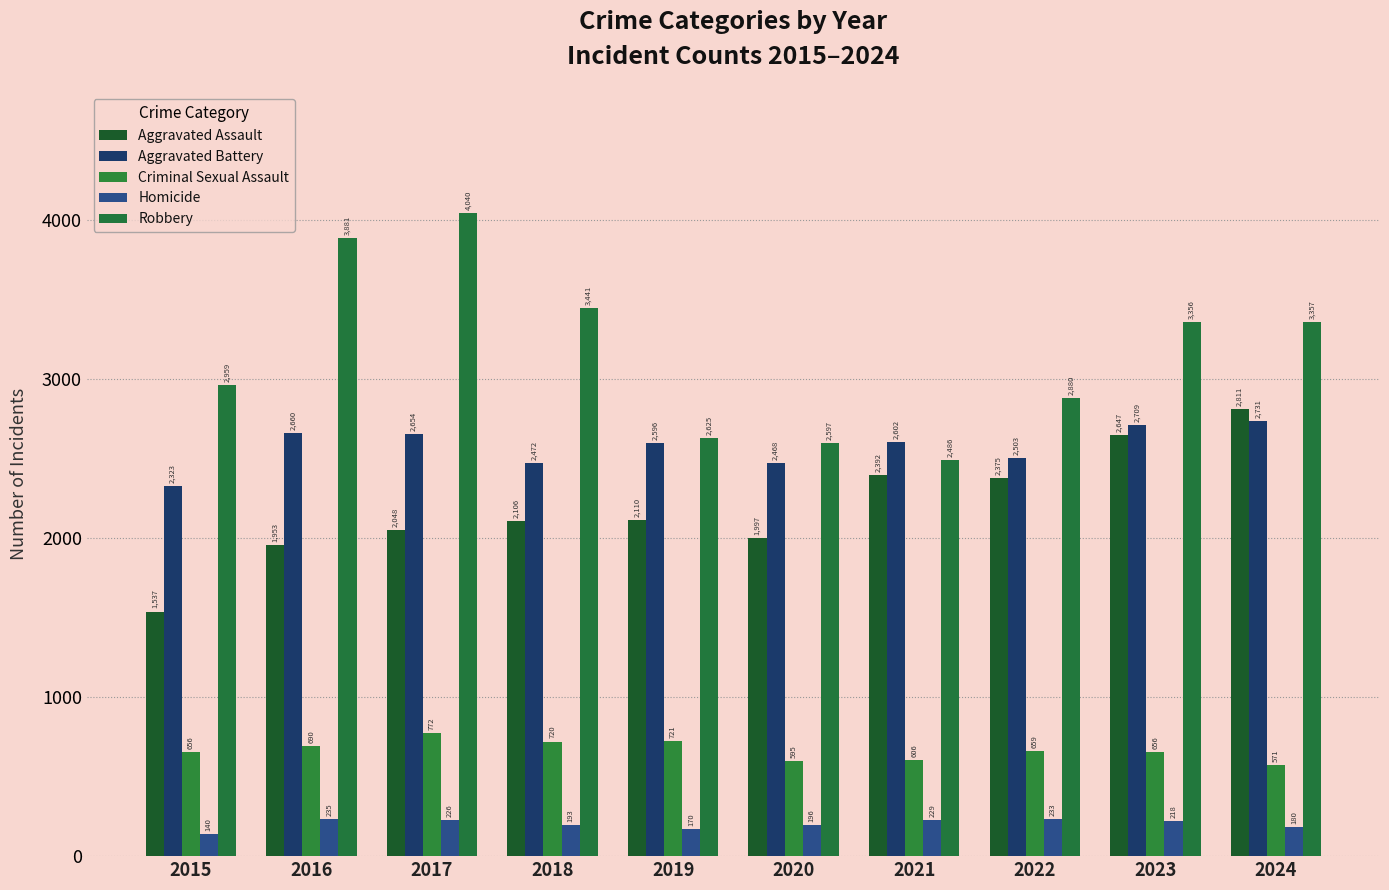

Where does the Criminal Sexual Assault series first go above 659?

2016